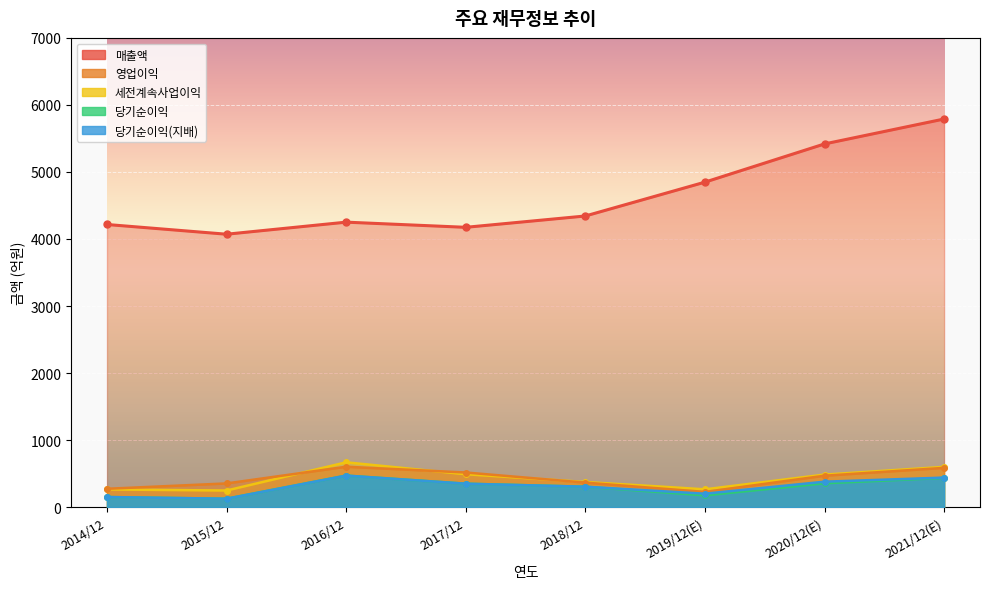

What is the value of the 세전계속사업이익 point at the 3rd from the left?

668